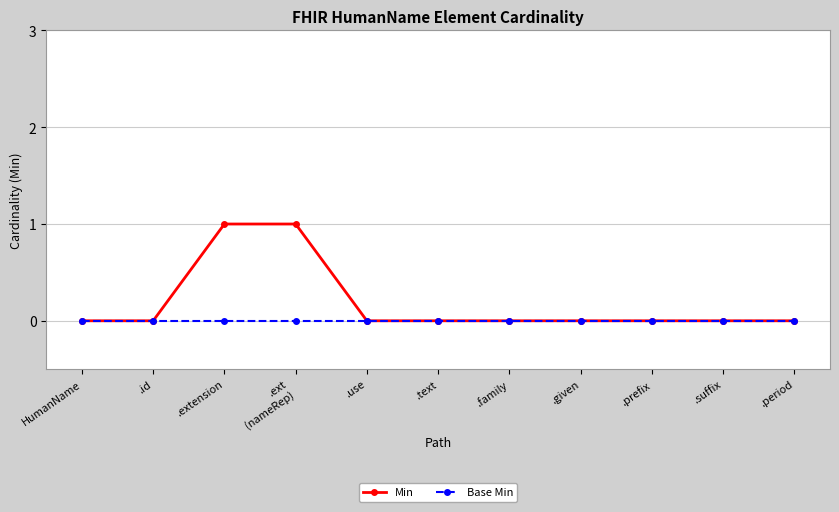

List the series in order of their peak value, lowest first.

Base Min, Min